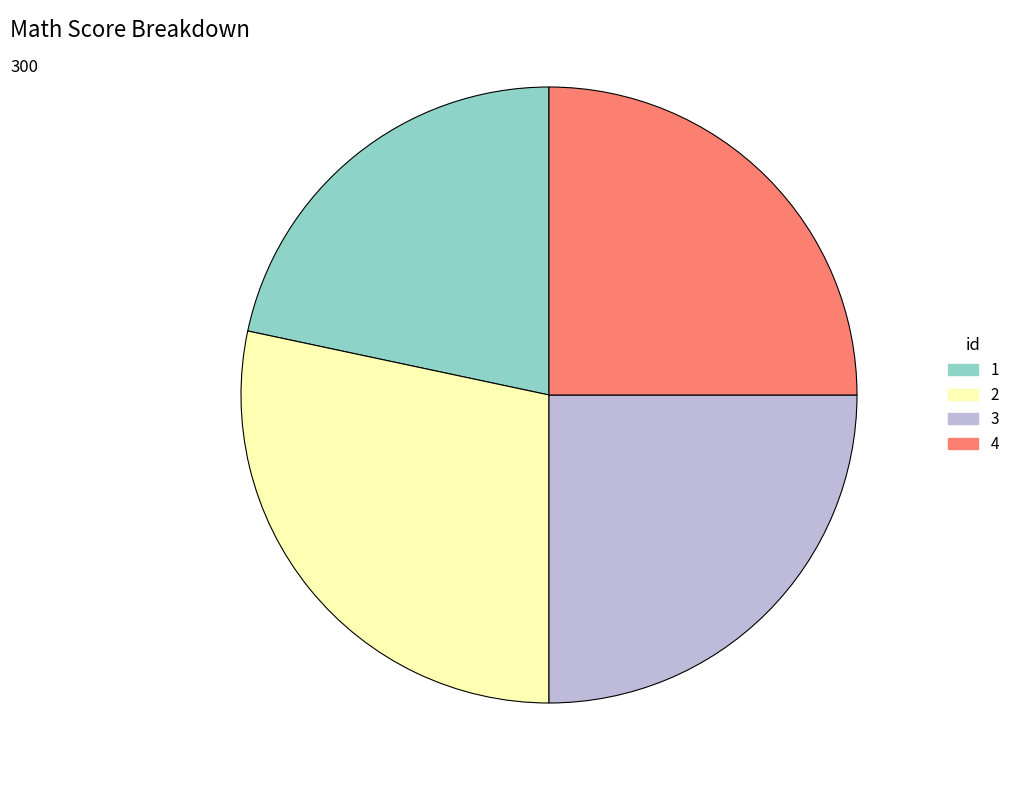

True or false: 3 accounts for 30% of the total.

False